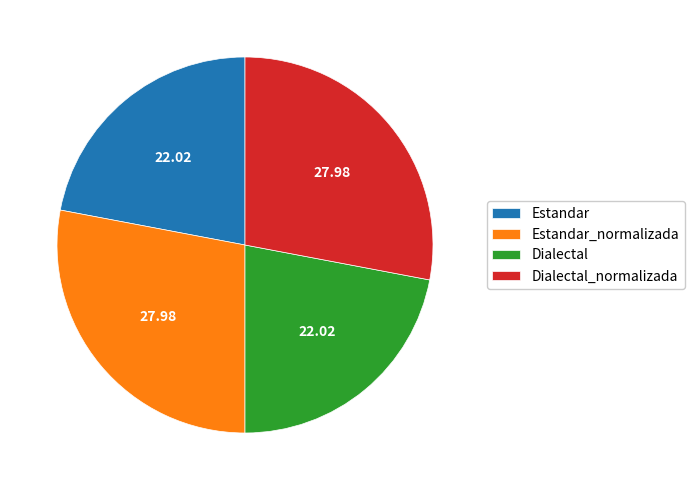

Is it true that Dialectal_normalizada is 42% of the pie?

False